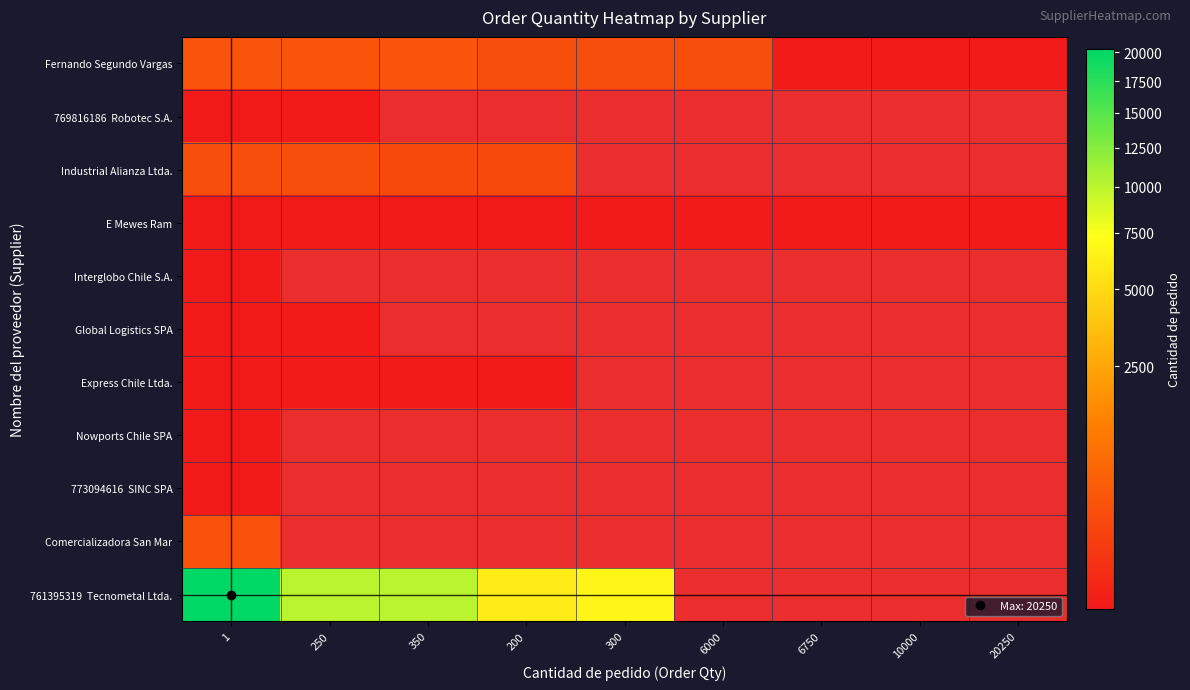

List the labels in order of 773094616 SINC SPA value, smallest first.

1, 250, 350, 200, 300, 6000, 6750, 10000, 20250